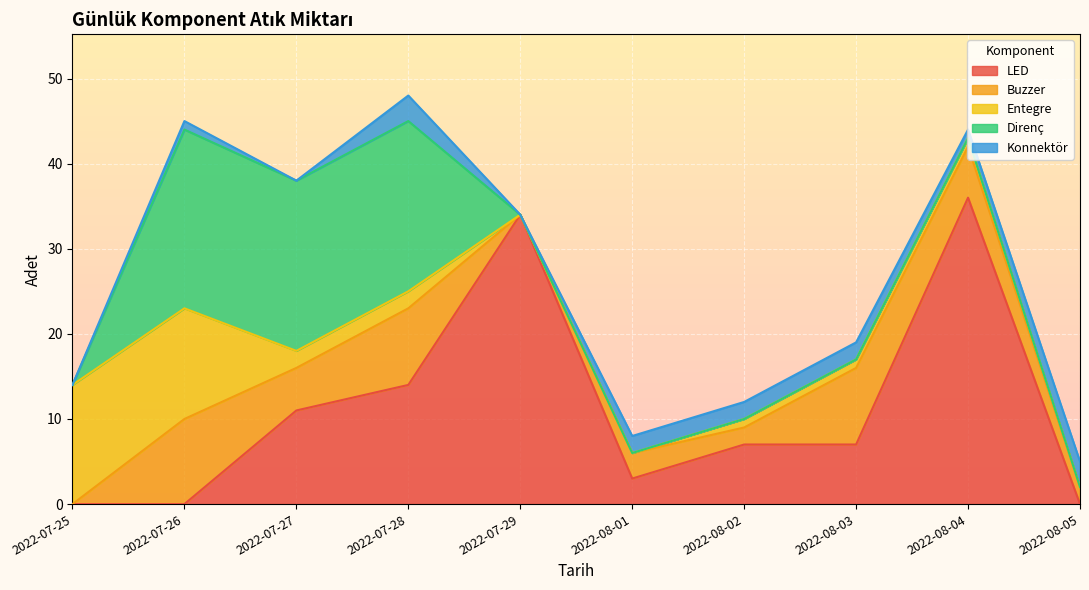

Which has a higher value, 2022-08-01 or 2022-07-26?

2022-08-01